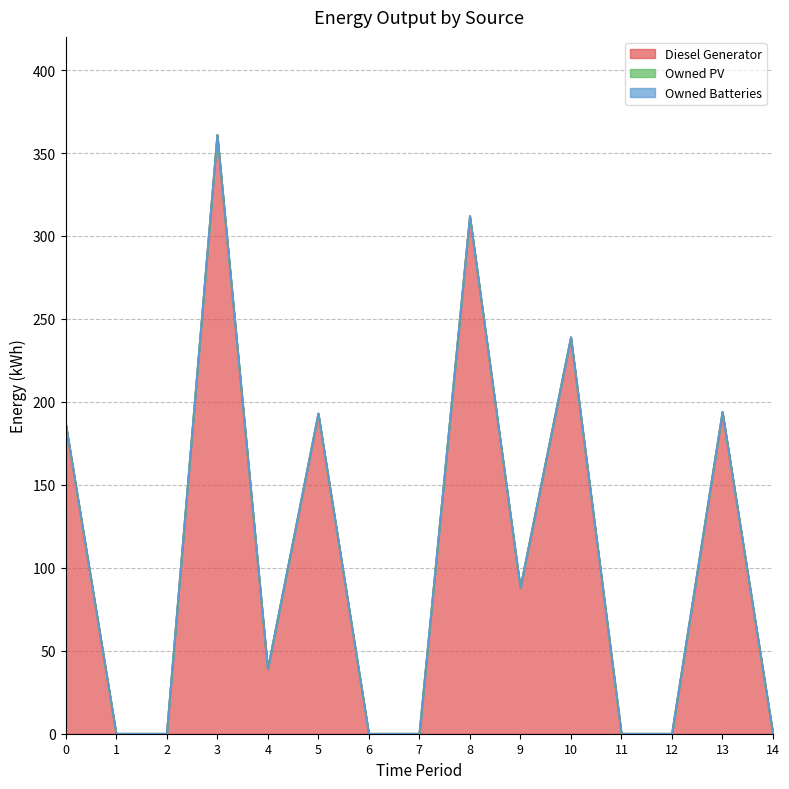

The value of Owned PV at 3 is 0. True or false?

True